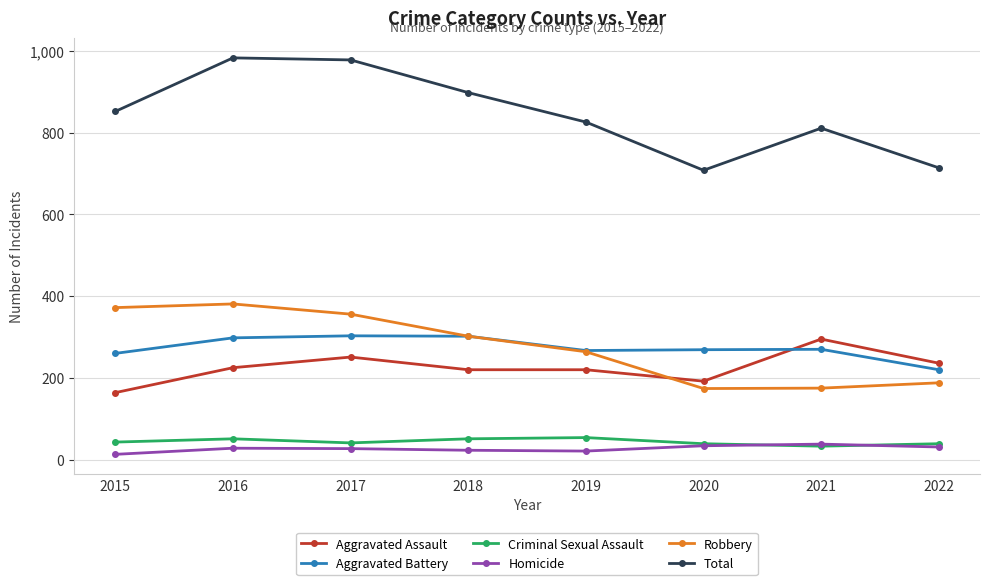

The value of Aggravated Assault at 2020 is 192. True or false?

True